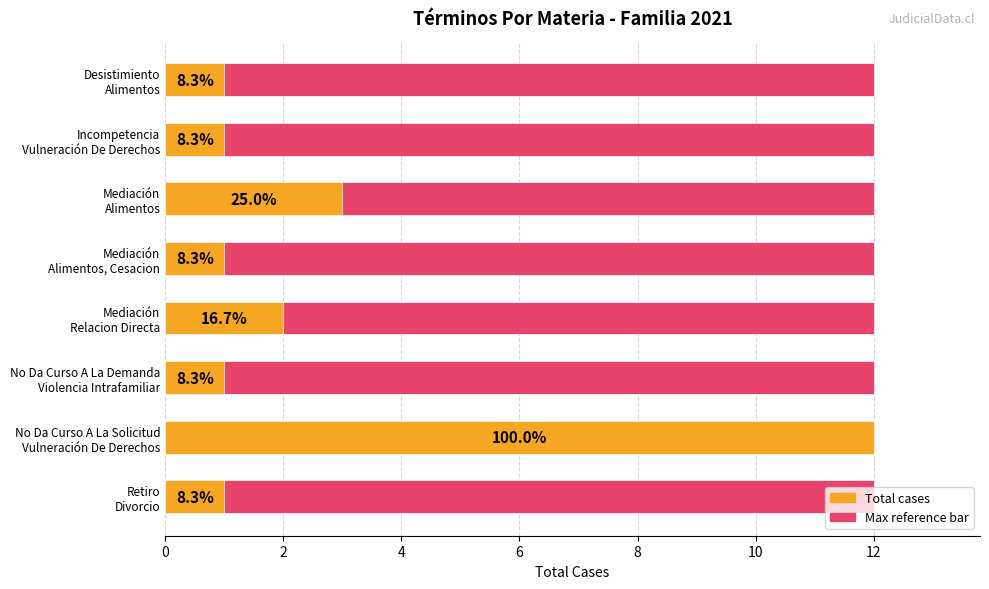

What is the value of the Total cases bar at the 6th from the left?

1.0